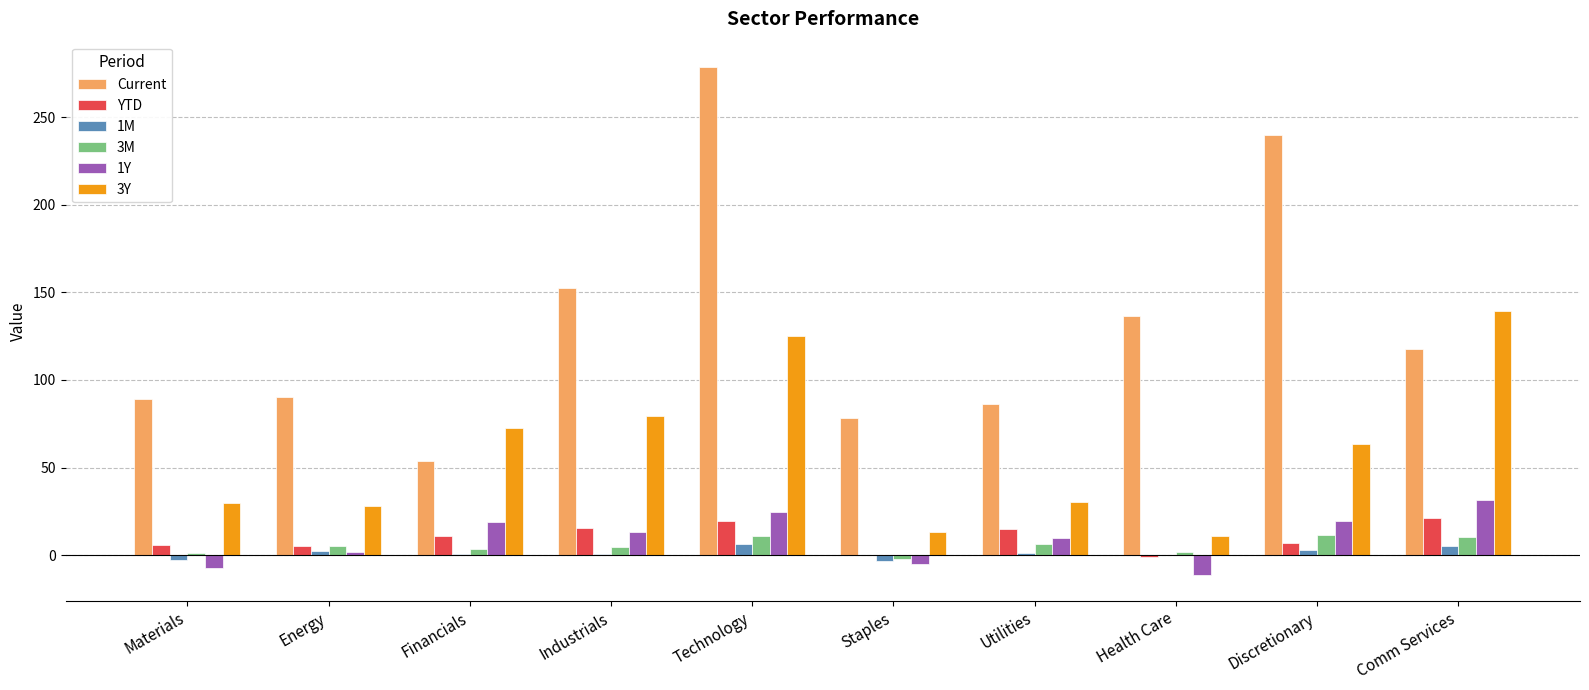

How many values in the 3M series exceed 5?

5